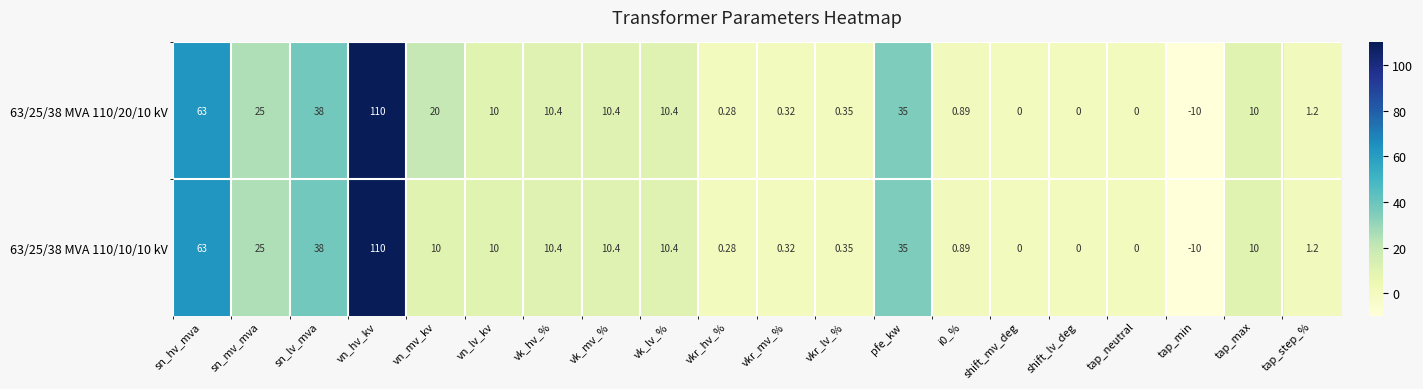

Which category has the highest value in the 63/25/38 MVA 110/20/10 kV series?

vn_hv_kv